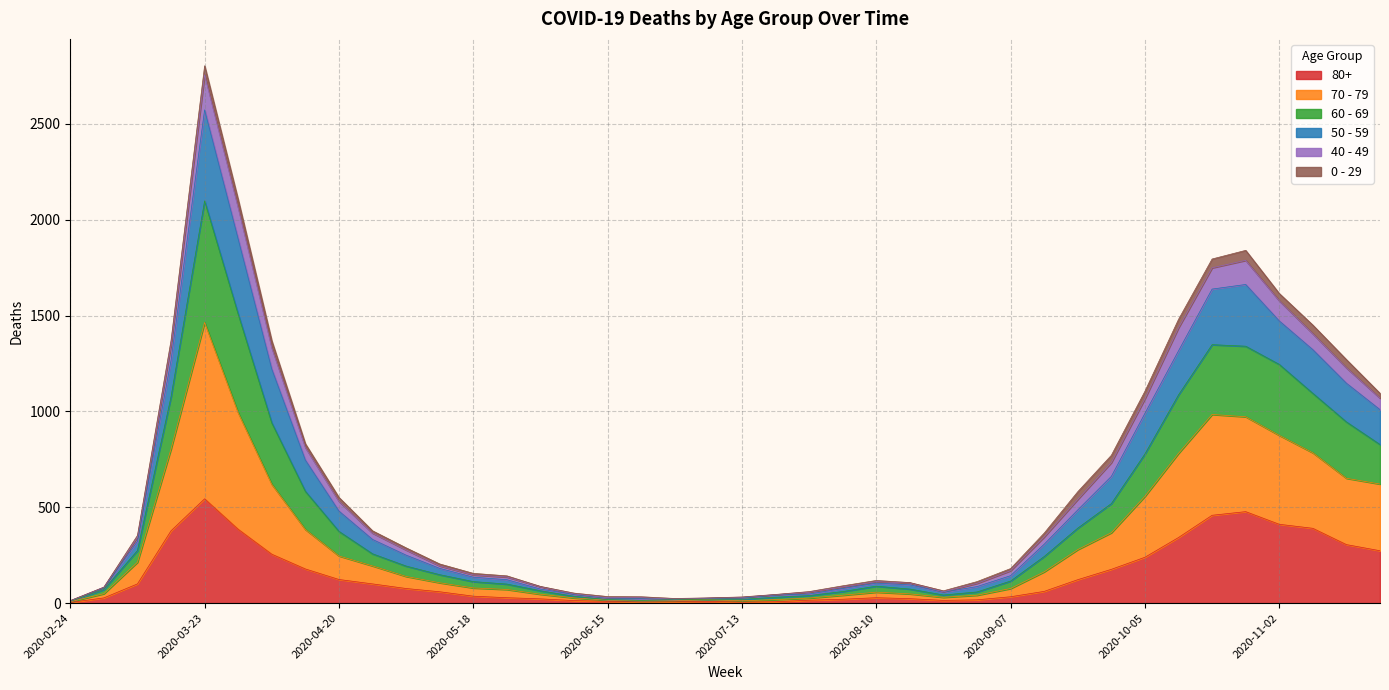

List the labels in order of 50 - 59 value, largest first.

2020-03-23, 2020-03-30, 2020-10-26, 2020-10-19, 2020-11-02, 2020-10-12, 2020-11-09, 2020-03-16, 2020-04-06, 2020-11-16, 2020-10-05, 2020-11-23, 2020-04-13, 2020-09-28, 2020-09-21, 2020-04-20, 2020-04-27, 2020-09-14, 2020-03-09, 2020-05-04, 2020-05-11, 2020-09-07, 2020-05-18, 2020-05-25, 2020-08-10, 2020-08-31, 2020-08-17, 2020-08-03, 2020-06-01, 2020-03-02, 2020-08-24, 2020-07-27, 2020-06-08, 2020-07-20, 2020-06-15, 2020-06-22, 2020-07-13, 2020-07-06, 2020-06-29, 2020-02-24